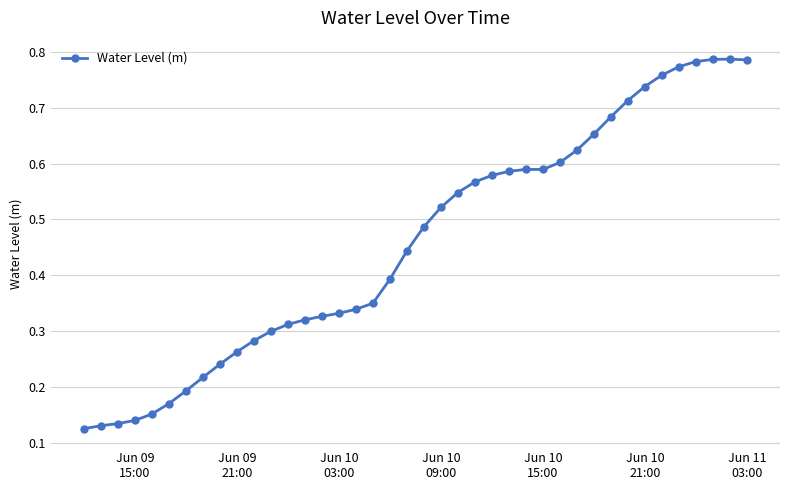

What is the sum of all values?

18.3